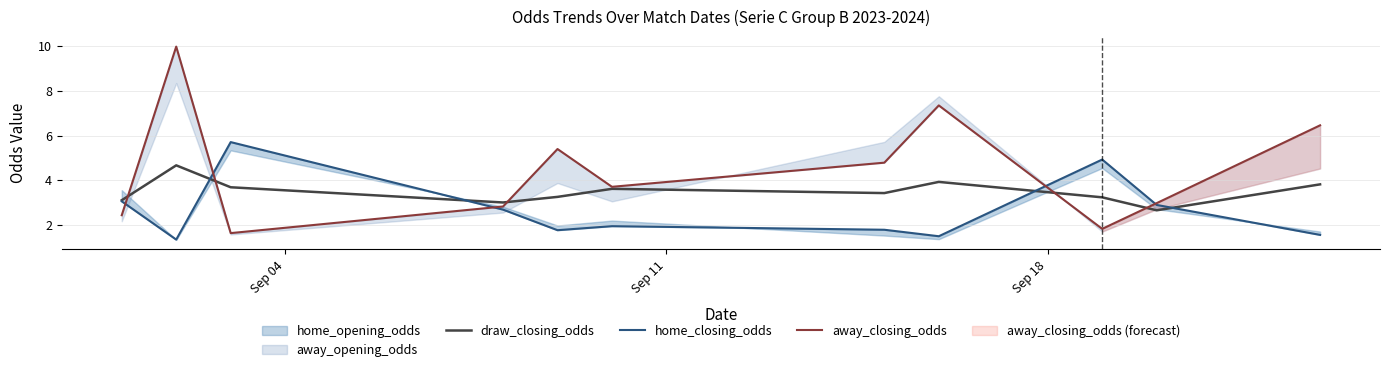

True or false: away_closing_odds and home_closing_odds intersect in this chart.

True